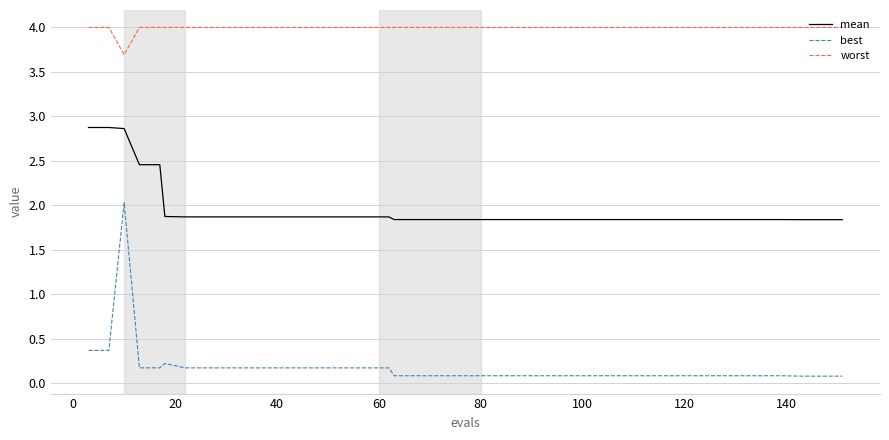

What are all the series names shown in the legend?

mean, best, worst